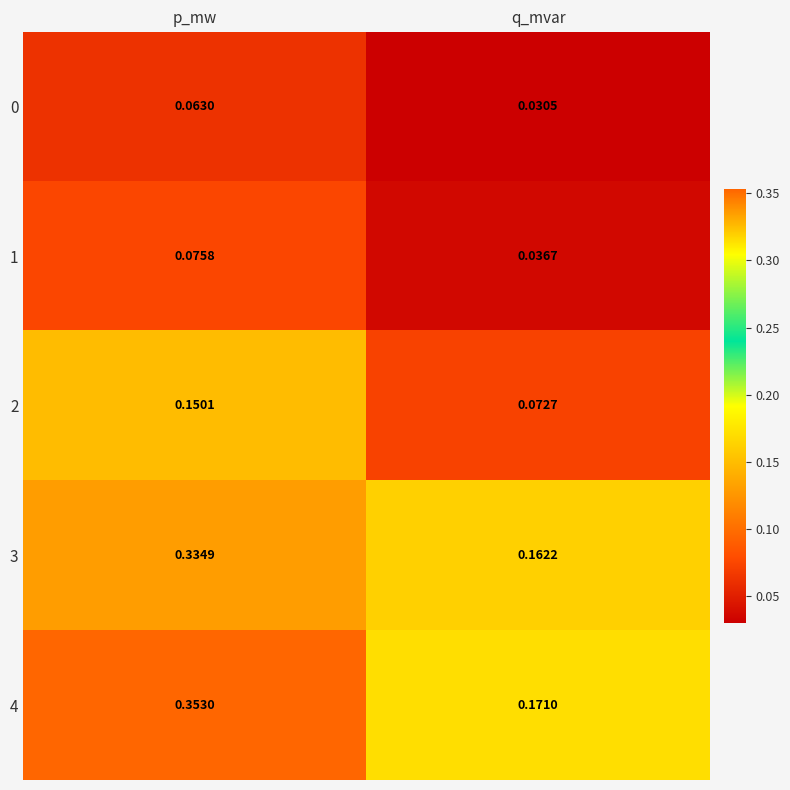

At which label is 3 closest to 0?

q_mvar